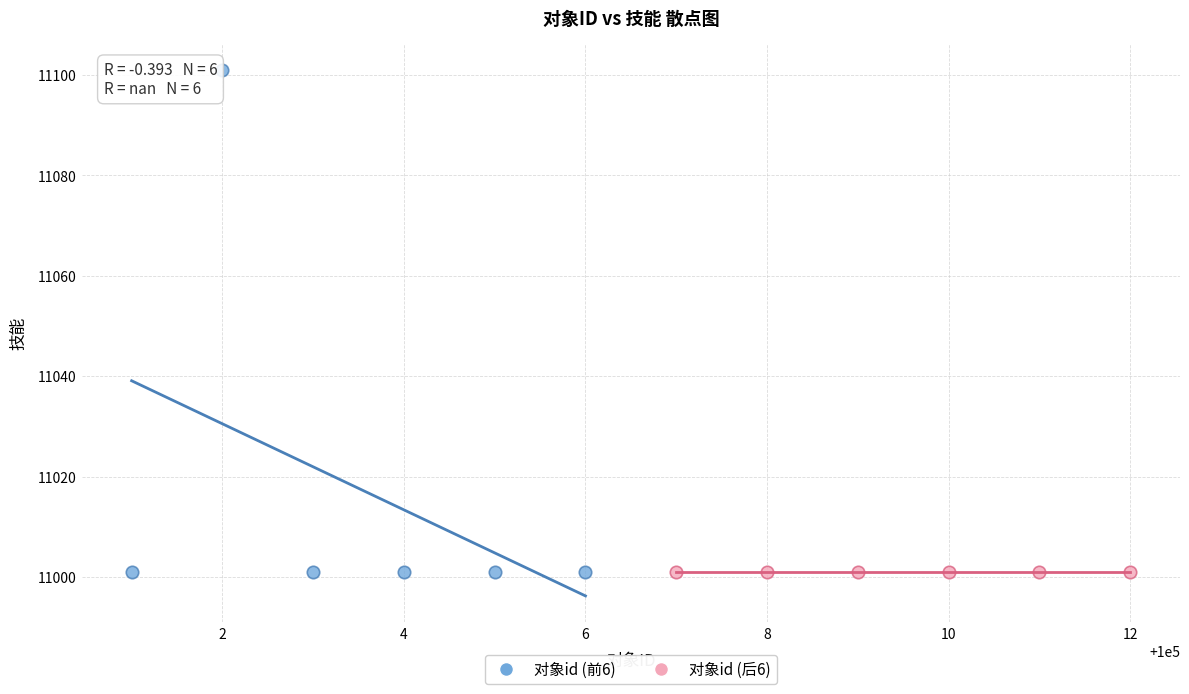

Which series contains the highest Y value?

对象id (前6)